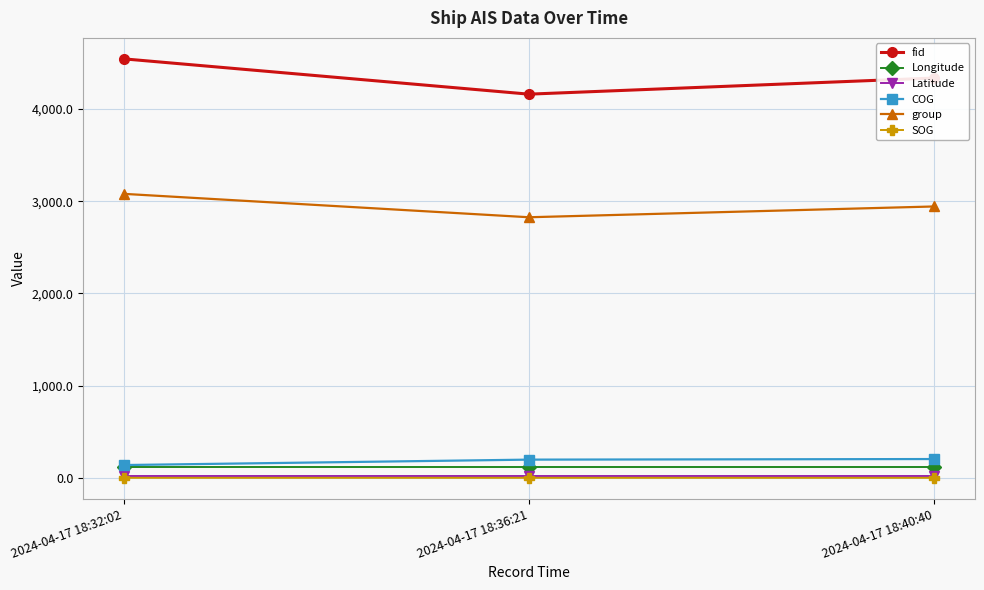

Which series changed the most between 2024-04-17 18:36:21 and 2024-04-17 18:40:40?

fid